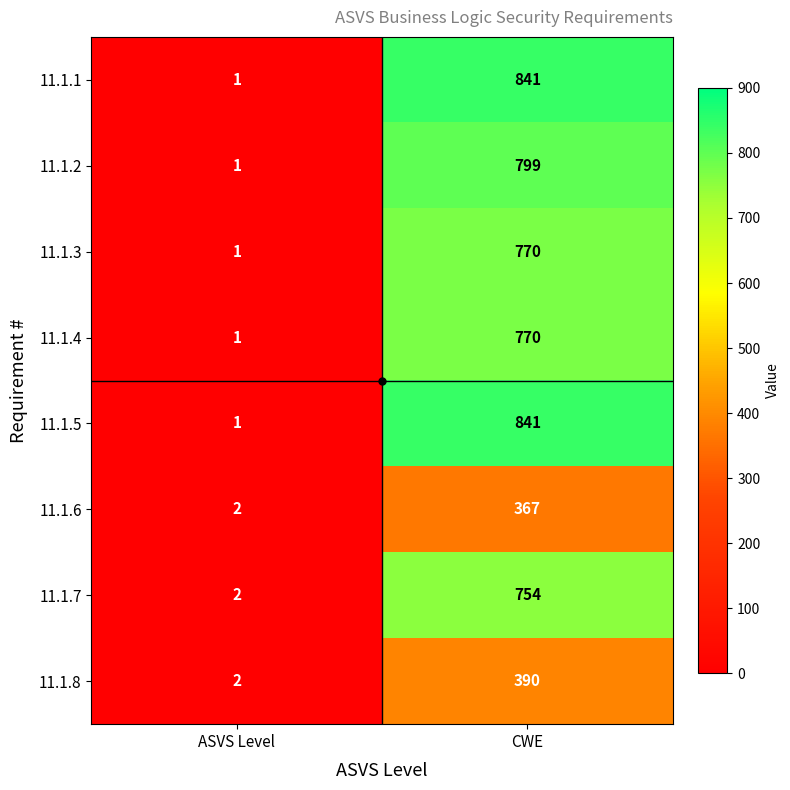

What is the sum of all 11.1.6 values?

369